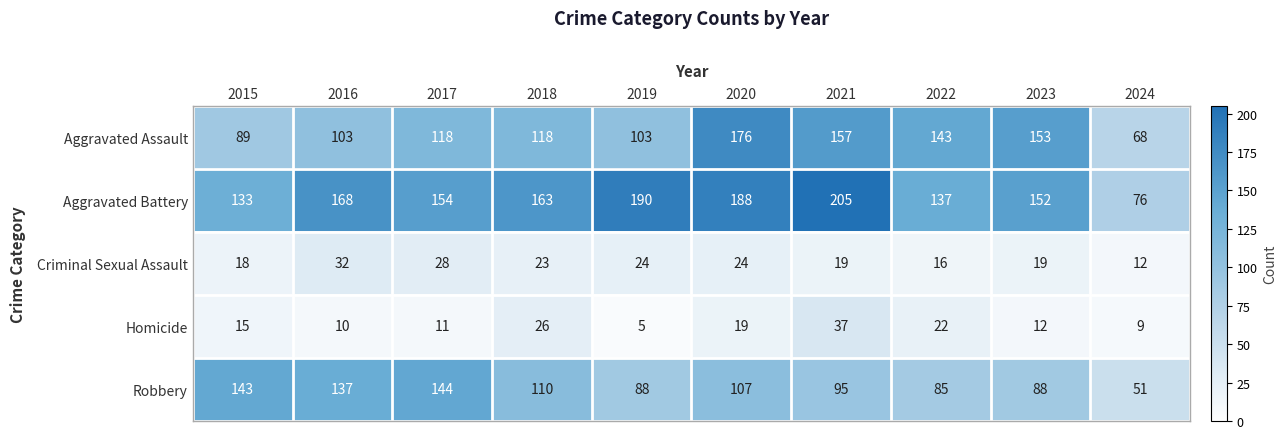

Which series has the largest total across all categories?

Aggravated Battery